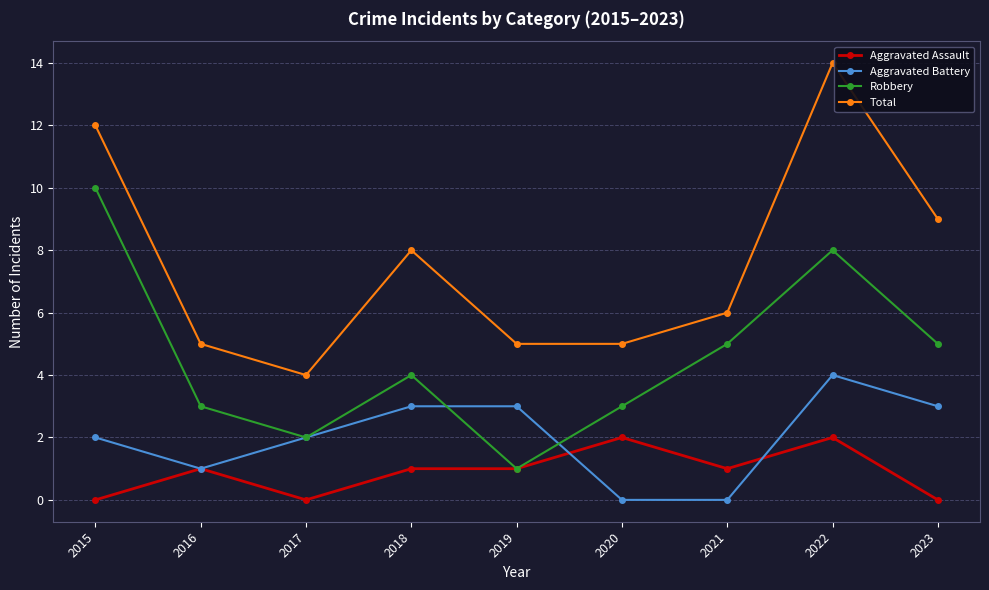

What is the spread (max minus min) of values at 2015?

12